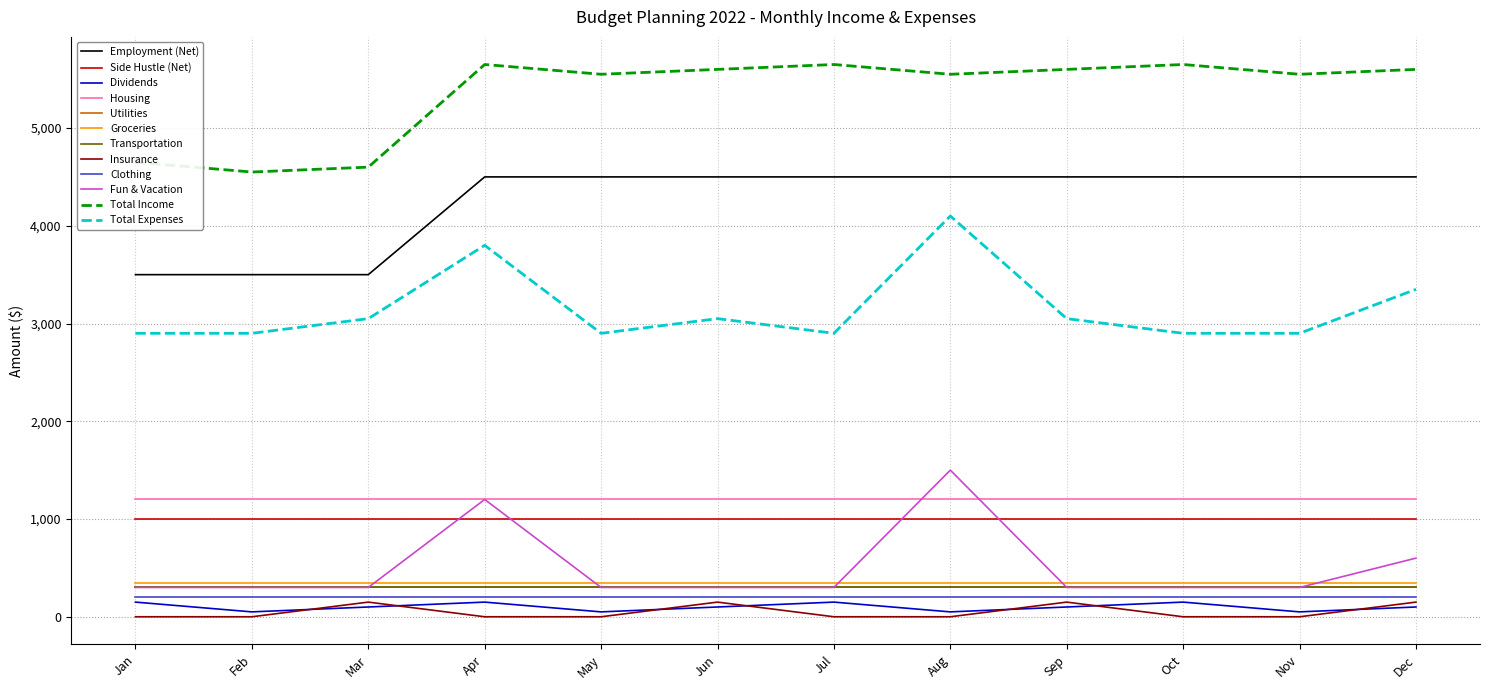

Does the chart display data point markers on the line(s)?

No